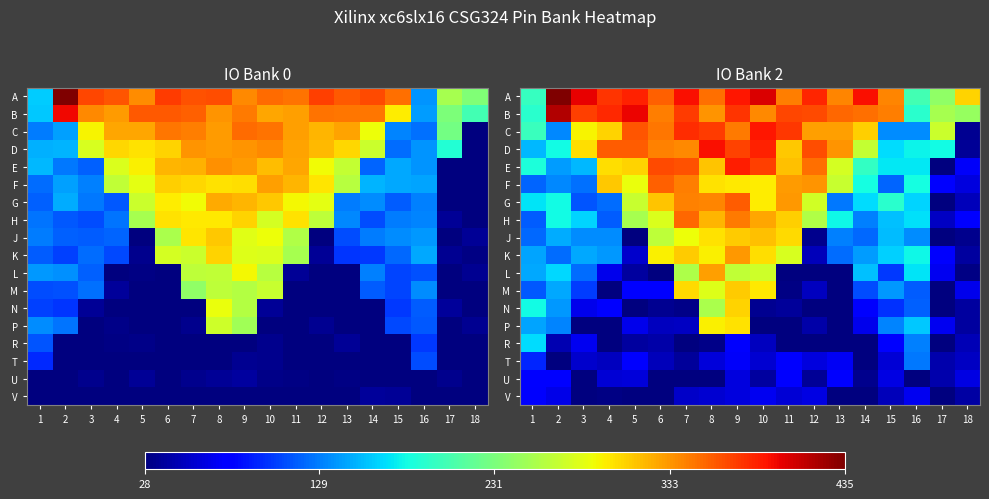

How many distinct data groups are displayed?

18